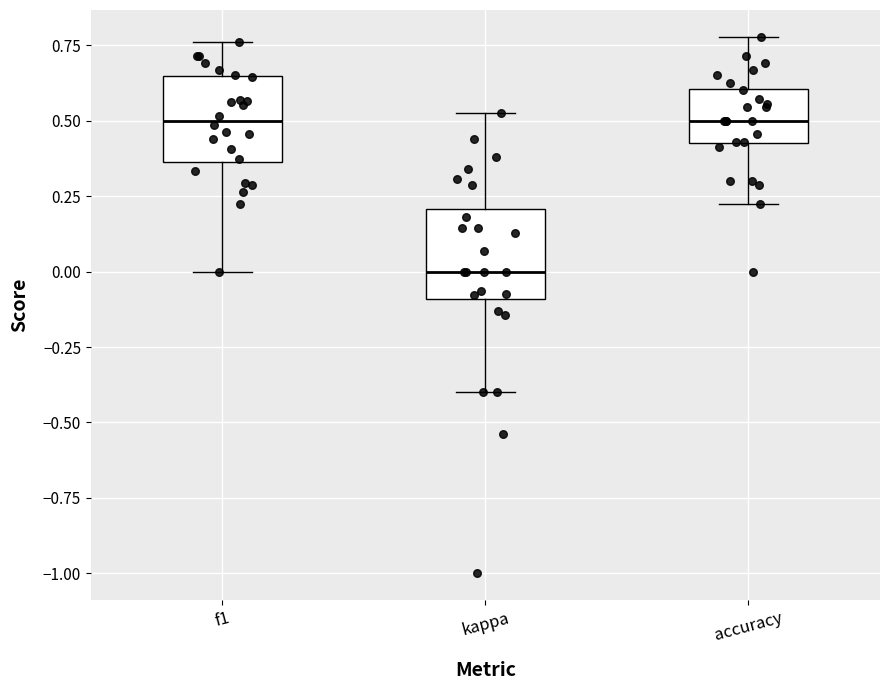

Reading left to right, transcribe this box plot: for each box, give where its median line is, the range the box spans, and where its two whiskers end, as read against the y-axis. The values are not printed on the chart, so give them approximately, as read against the axis.

f1: median 0.50, box 0.35 to 0.65, whiskers 0.00 to 0.75
kappa: median 0.00, box -0.10 to 0.20, whiskers -0.40 to 0.55
accuracy: median 0.50, box 0.40 to 0.60, whiskers 0.20 to 0.80